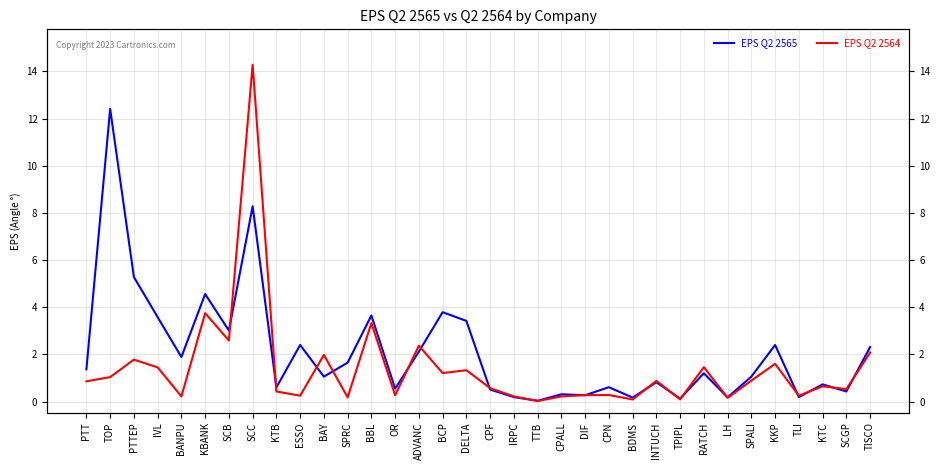

True or false: EPS Q2 2565 and EPS Q2 2564 intersect in this chart.

True